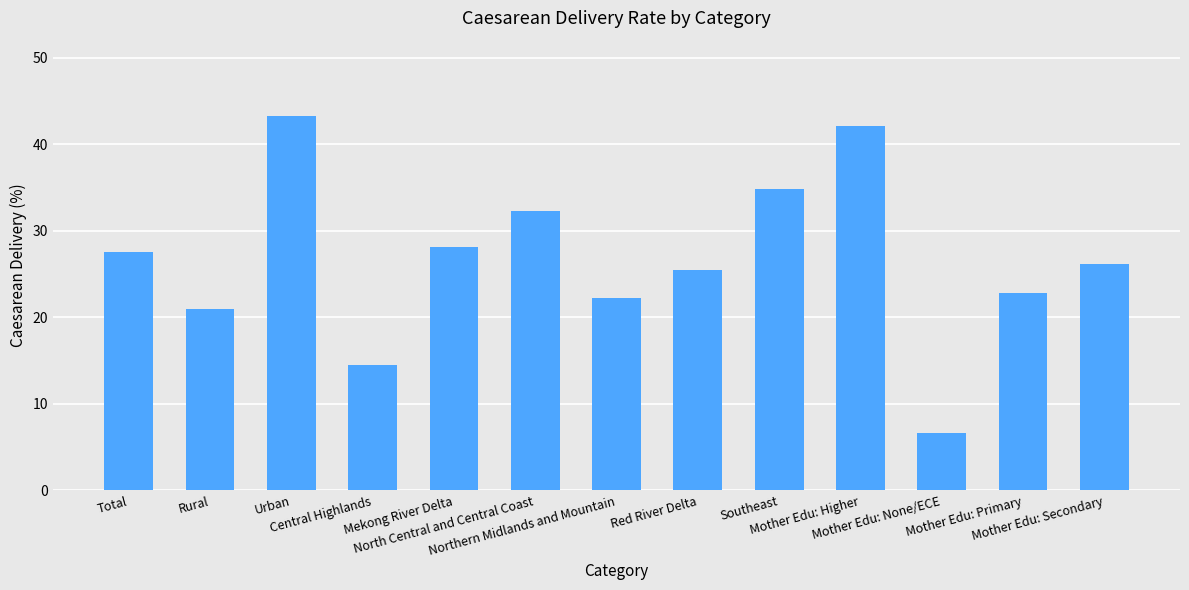

The value at North Central and Central Coast is 32.3. True or false?

True